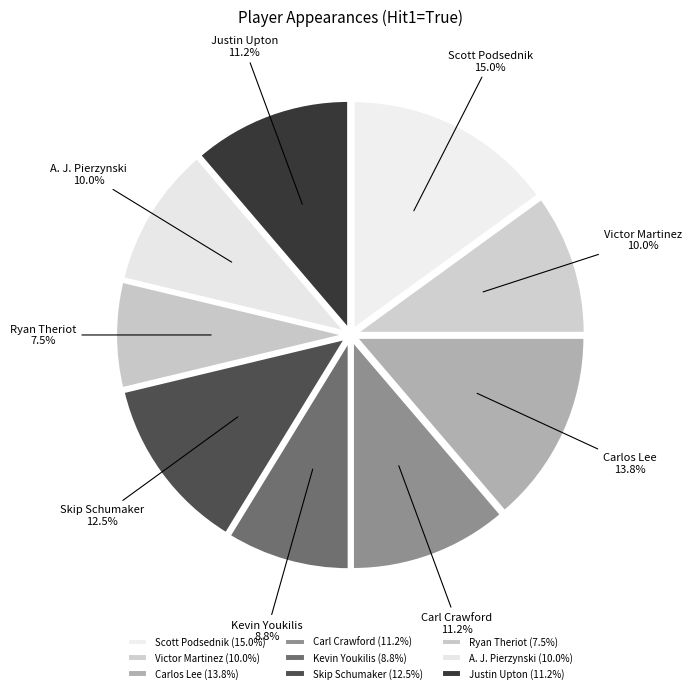

To the nearest percent, what percentage of the pie is Victor Martinez?

10%